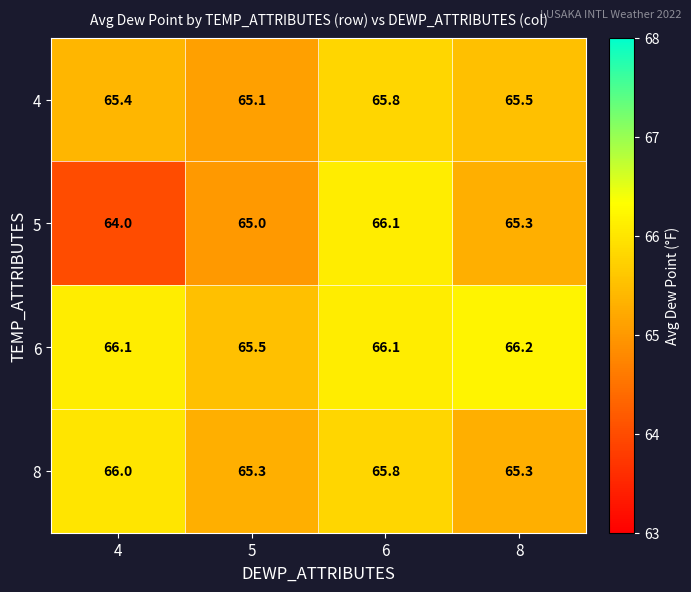

Reading left to right, extract all data points from this chart.

4: 4=65.4	5=65.1	6=65.8	8=65.5
5: 4=64.0	5=65.0	6=66.1	8=65.3
6: 4=66.1	5=65.5	6=66.1	8=66.2
8: 4=66.0	5=65.3	6=65.8	8=65.3